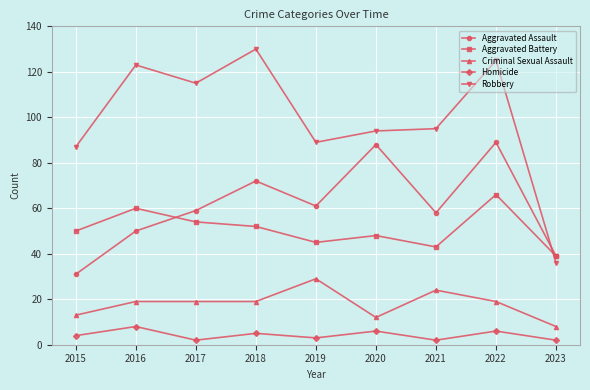

How many categories are shown in the chart?

9